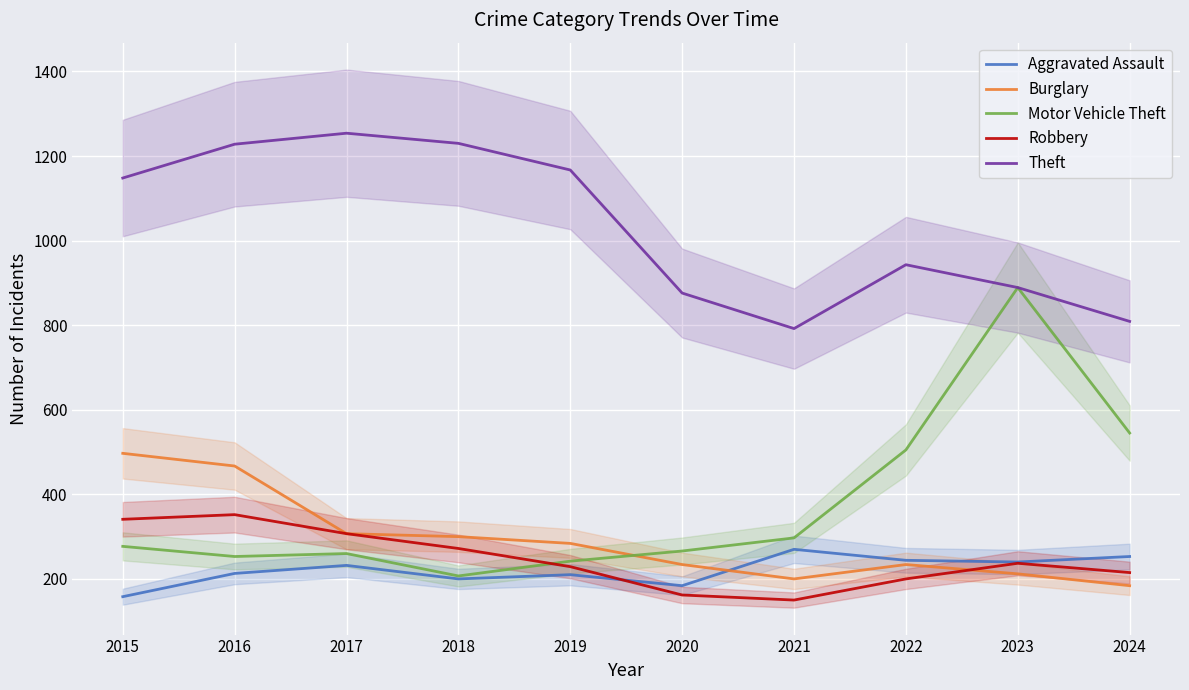

Reading left to right, transcribe all the data shown in this chart.

Aggravated Assault: 2015=158	2016=213	2017=232	2018=200	2019=210	2020=184	2021=270	2022=244	2023=240	2024=253
Burglary: 2015=497	2016=467	2017=307	2018=300	2019=284	2020=234	2021=200	2022=234	2023=212	2024=184
Motor Vehicle Theft: 2015=277	2016=253	2017=260	2018=207	2019=242	2020=266	2021=297	2022=505	2023=889	2024=545
Robbery: 2015=341	2016=352	2017=307	2018=272	2019=229	2020=162	2021=150	2022=200	2023=237	2024=215
Theft: 2015=1148	2016=1228	2017=1254	2018=1230	2019=1167	2020=876	2021=792	2022=943	2023=889	2024=809